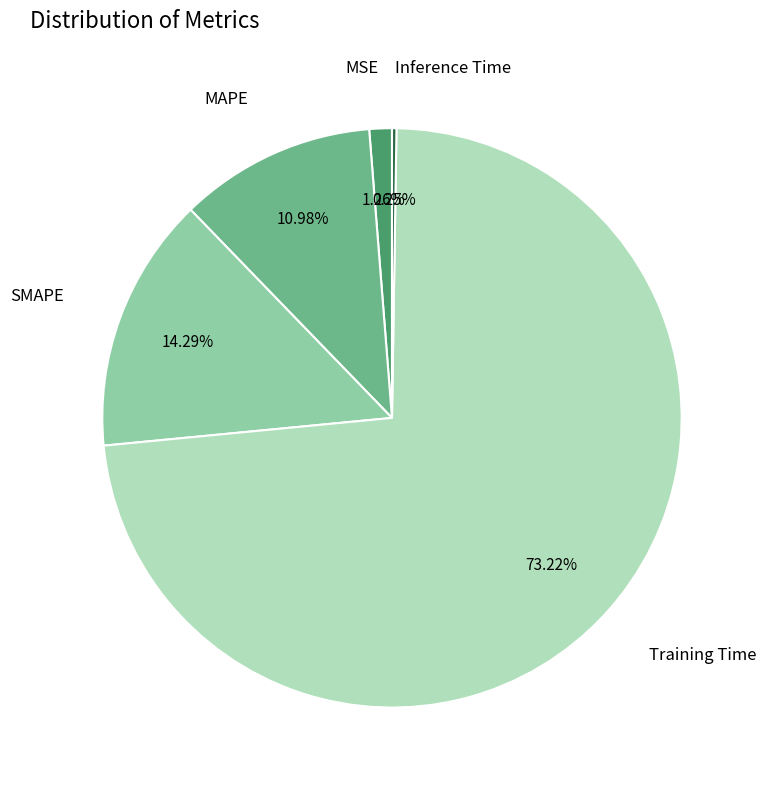

Does any single category account for the majority?

Yes